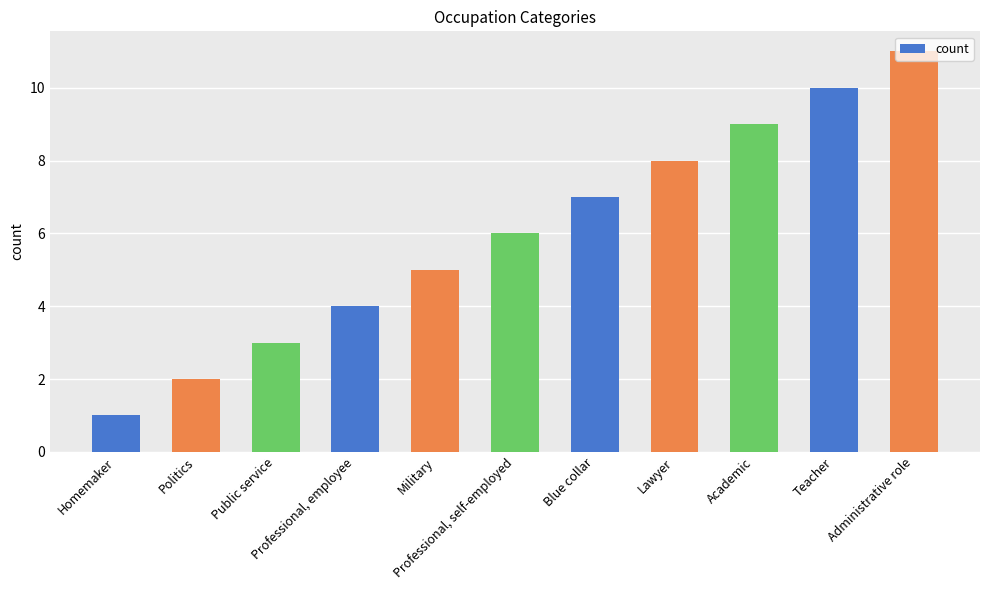

How many data points are less than 6?

5